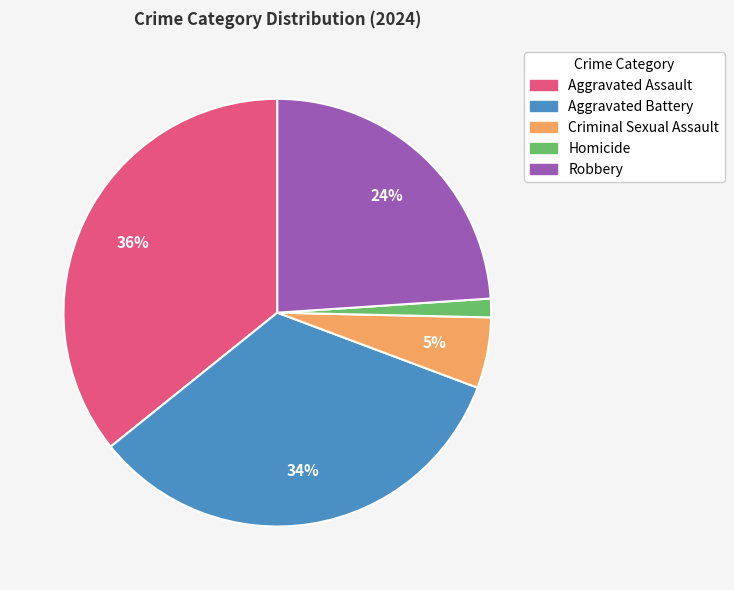

To the nearest percent, what is the average slice percentage?

20%